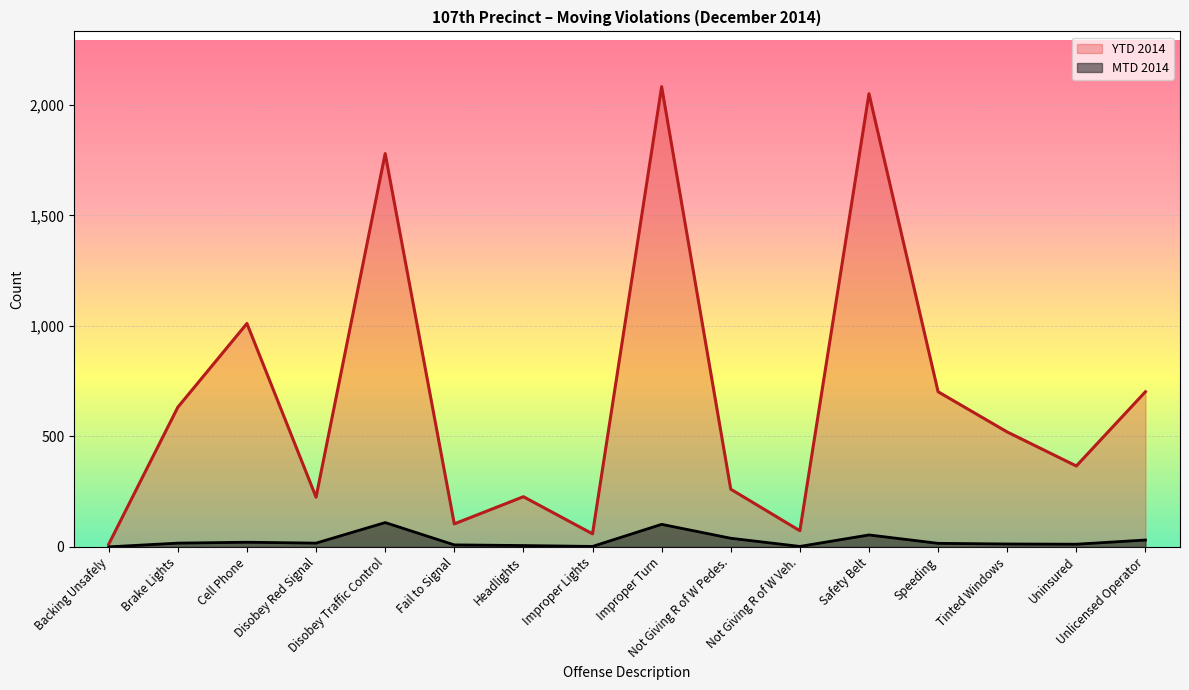

What is the sum of all YTD 2014 values?

10808